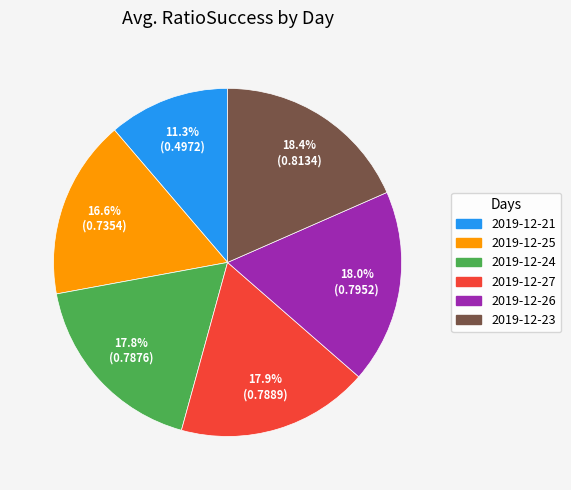

To the nearest percent, what is the combined percentage of 2019-12-24 and 2019-12-25?

34%